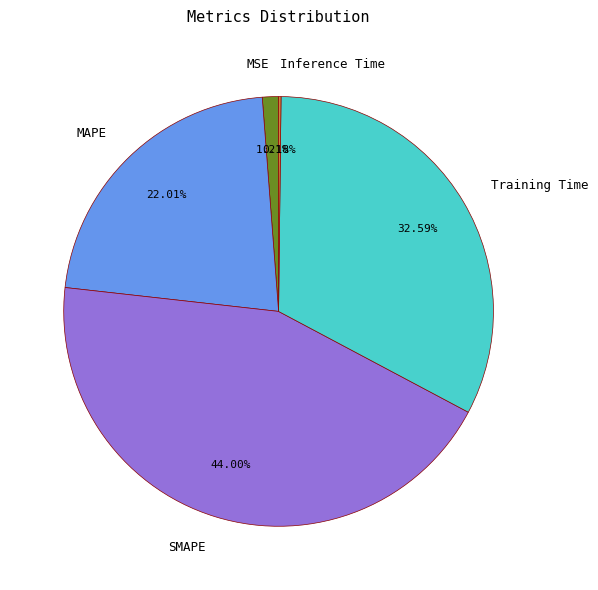

What is the largest slice in the pie chart?

SMAPE